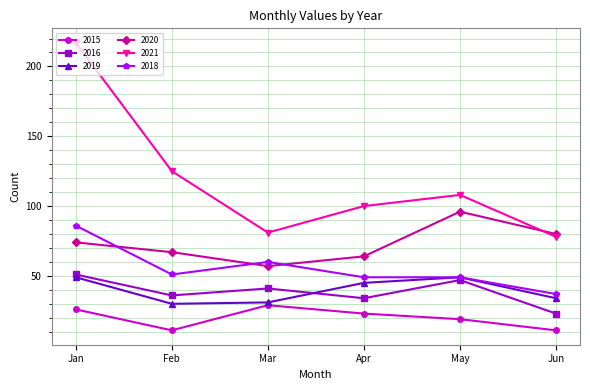

Which series has the largest range (max minus min)?

2021